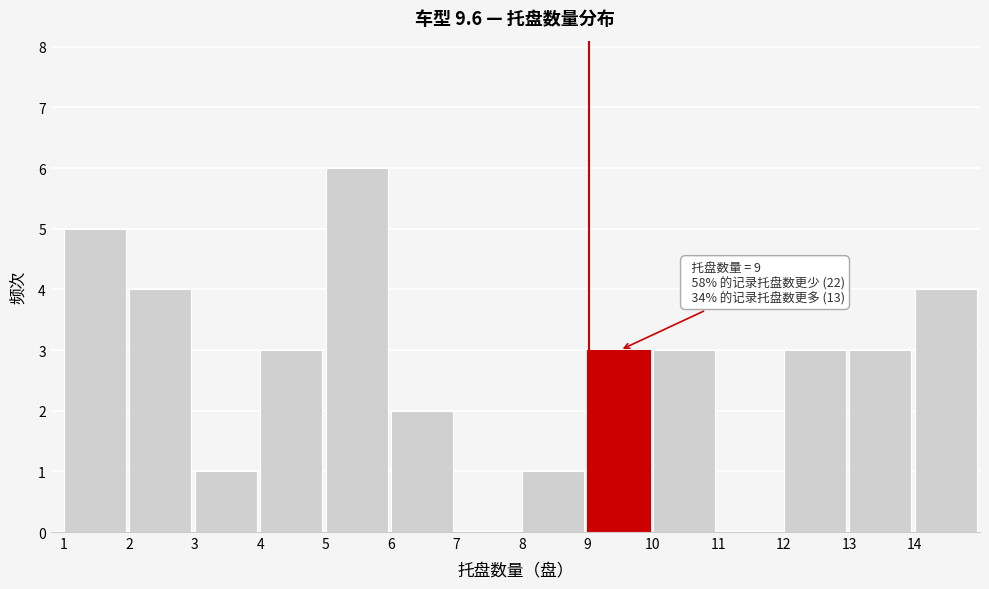

Which range on the x-axis has the tallest bar?

5 to 6